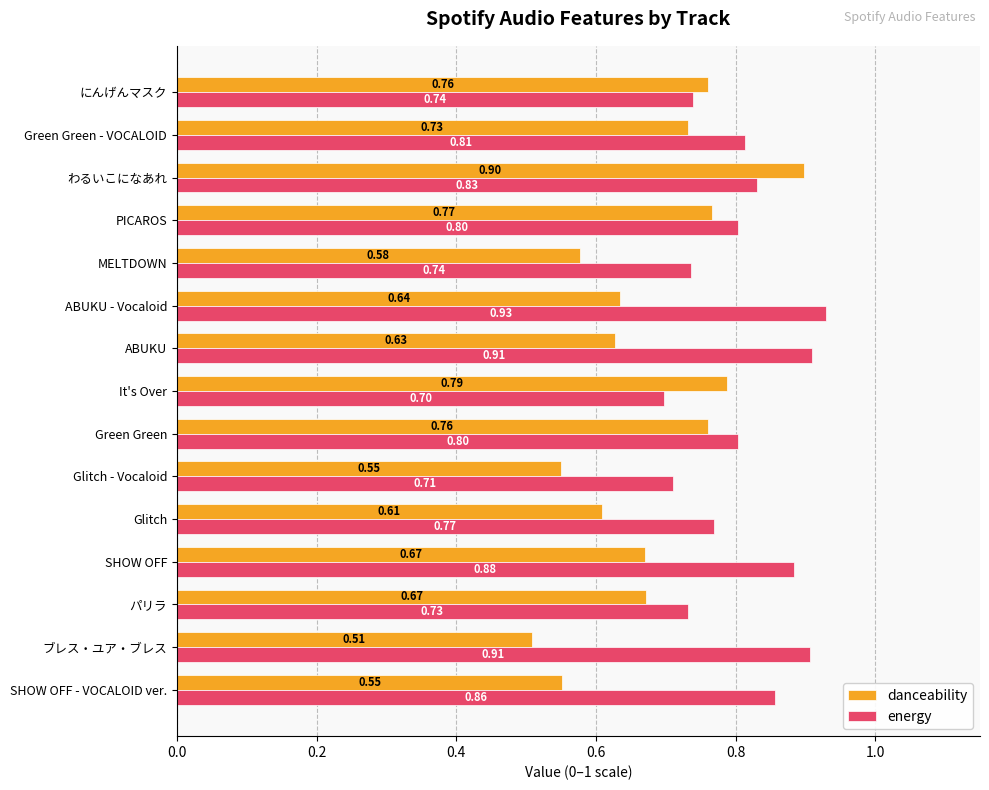

Which category has the highest value across all series?

ABUKU - Vocaloid